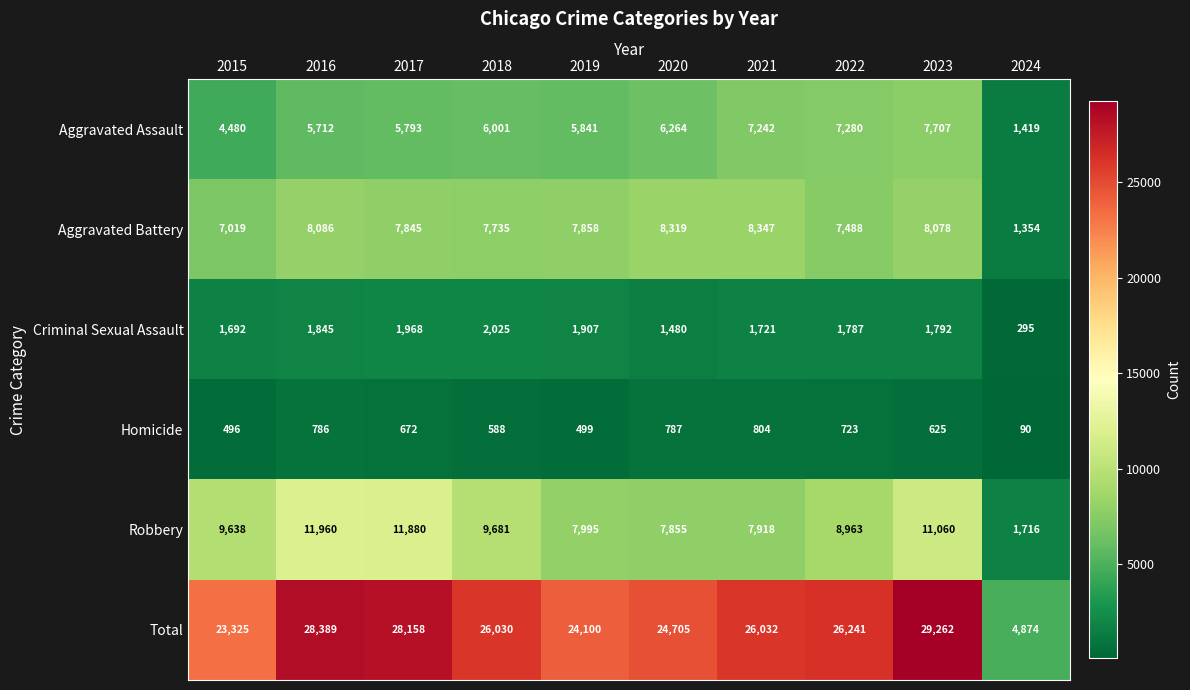

What is the approximate value of Homicide at 2024, to the nearest 50?

100